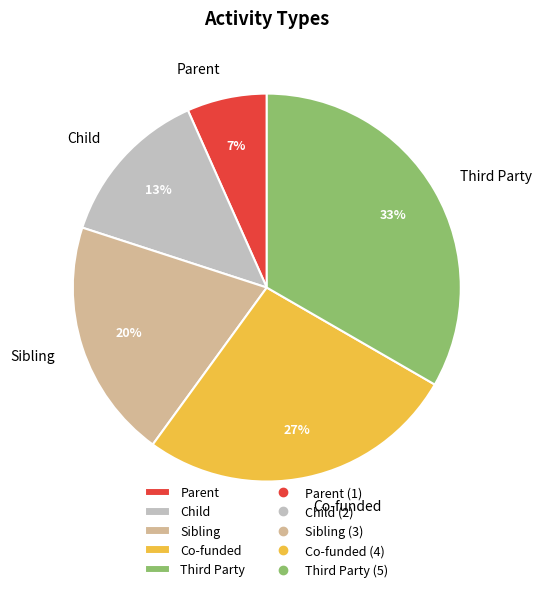

To the nearest percent, what is the combined percentage of Child and Sibling?

33%